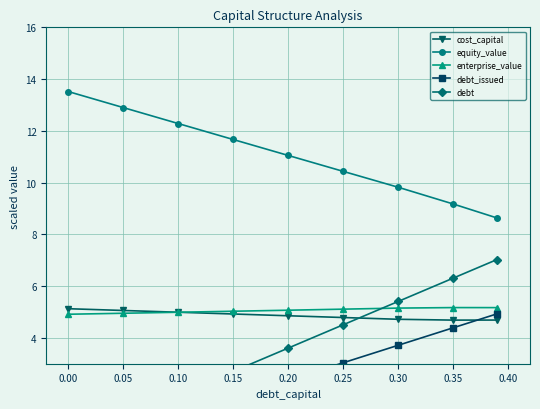

Does the chart display data point markers on the line(s)?

Yes